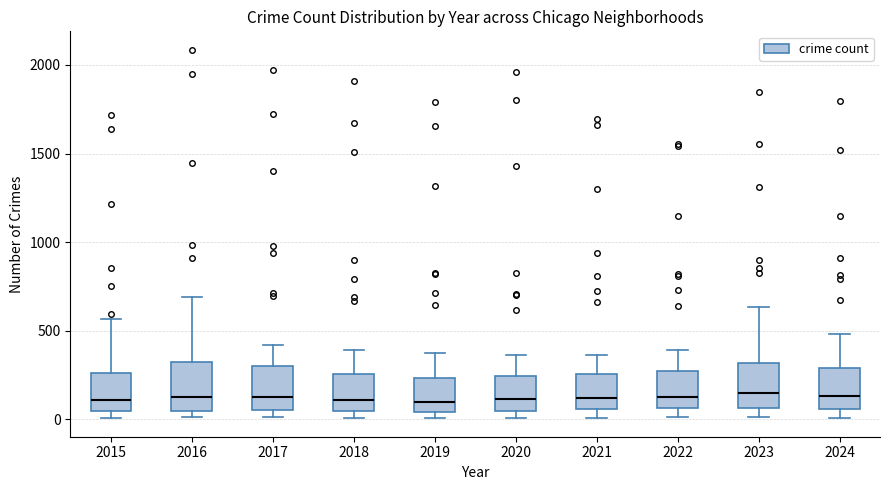

Reading left to right, read every box against the y-axis: the position of its median line, the range the box covers, and the ends of its whiskers. The values are not printed on the chart, so give them approximately, as read against the axis.

2015: median 100, box 50 to 250, whiskers 0 to 550
2016: median 150, box 50 to 300, whiskers 0 to 700
2017: median 100, box 50 to 300, whiskers 0 to 400
2018: median 100, box 50 to 250, whiskers 0 to 400
2019: median 100, box 50 to 250, whiskers 0 to 400
2020: median 100, box 50 to 250, whiskers 0 to 350
2021: median 100, box 50 to 250, whiskers 0 to 350
2022: median 100, box 50 to 250, whiskers 0 to 400
2023: median 150, box 50 to 300, whiskers 0 to 650
2024: median 150, box 50 to 300, whiskers 0 to 500